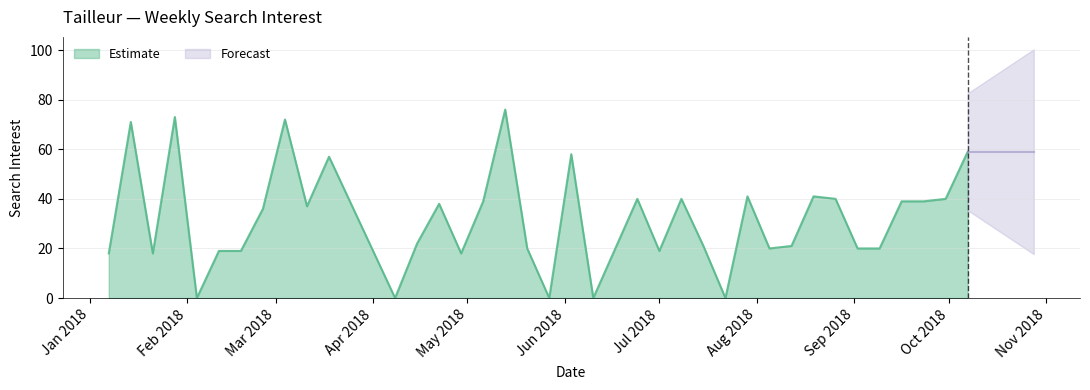

Is it true that the value at 2018-07-29 is 41?

True